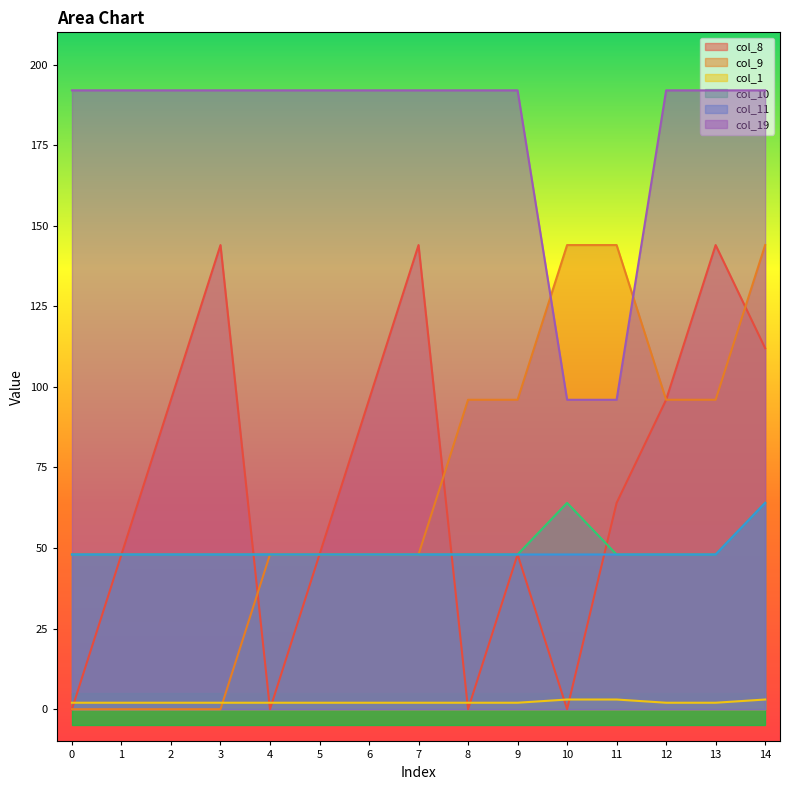

How many lines are shown in the chart?

6